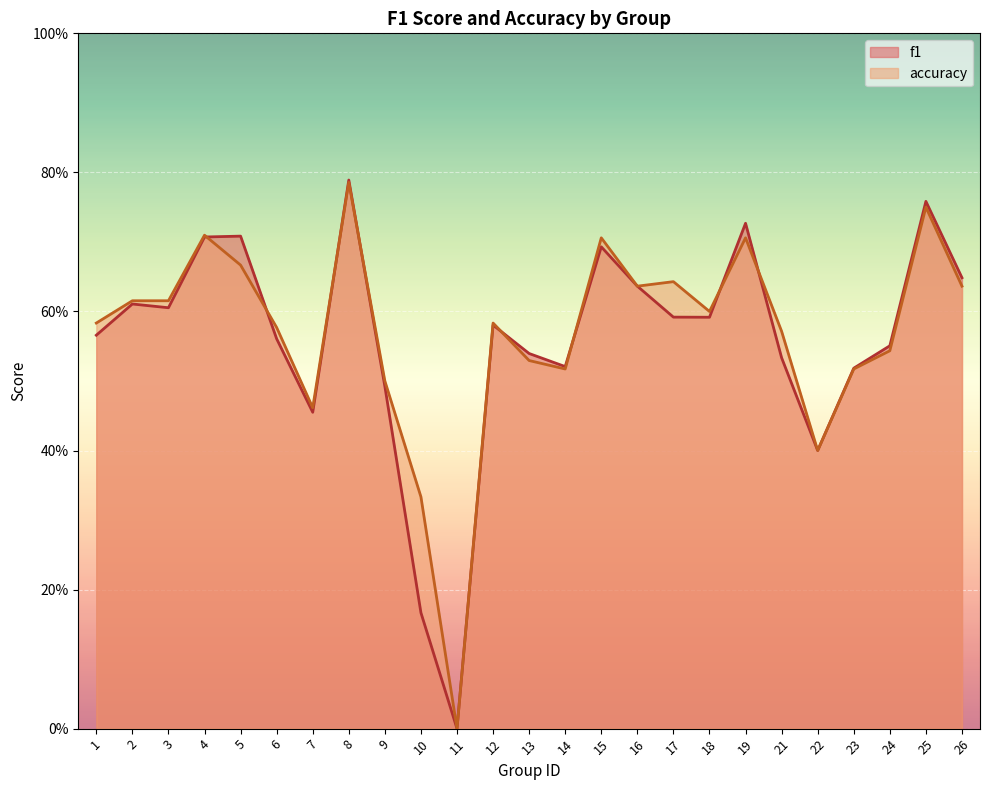

What is the total value across all series at 4?

1.4